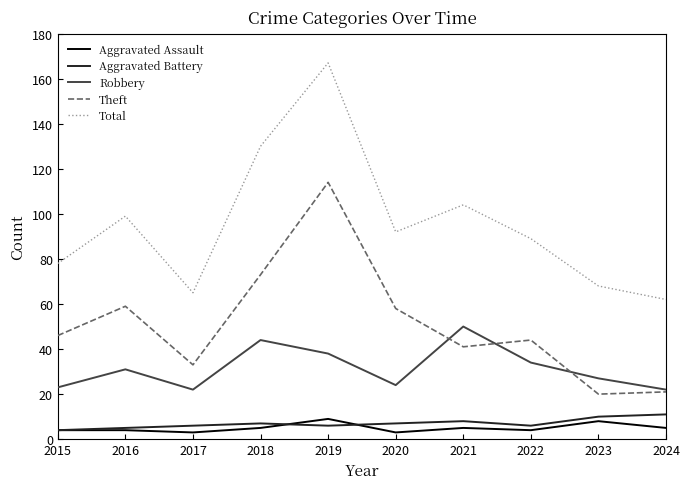

What is the highest value of the Robbery series?

50